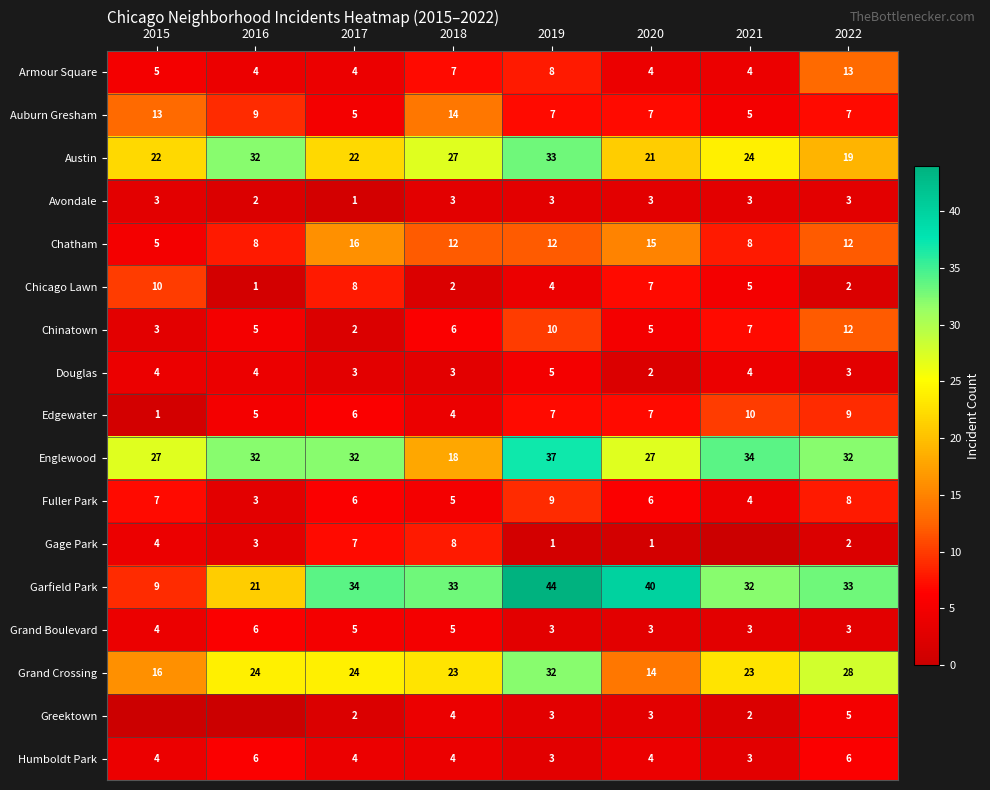

How many categories are shown in the chart?

8